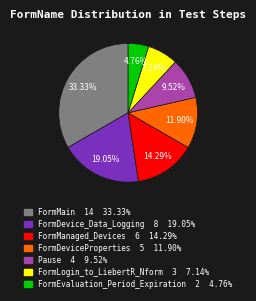

What is the ratio of the value at FormDeviceProperties to the value at Pause?

1.2